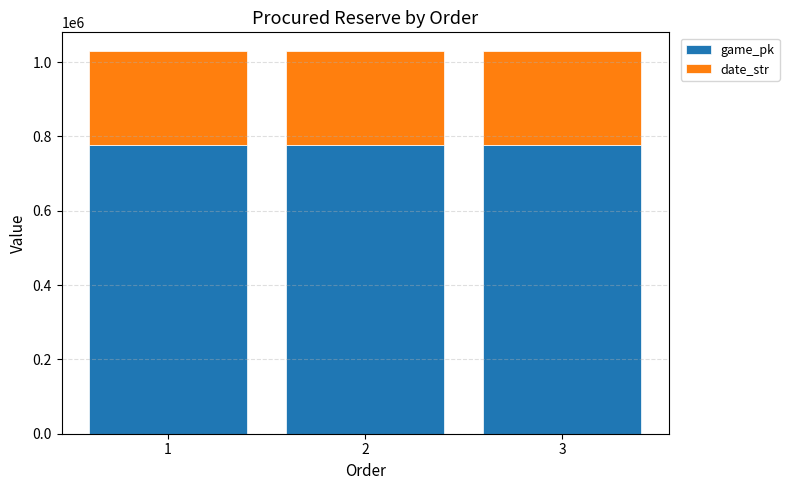

What is the minimum value for game_pk?

778119